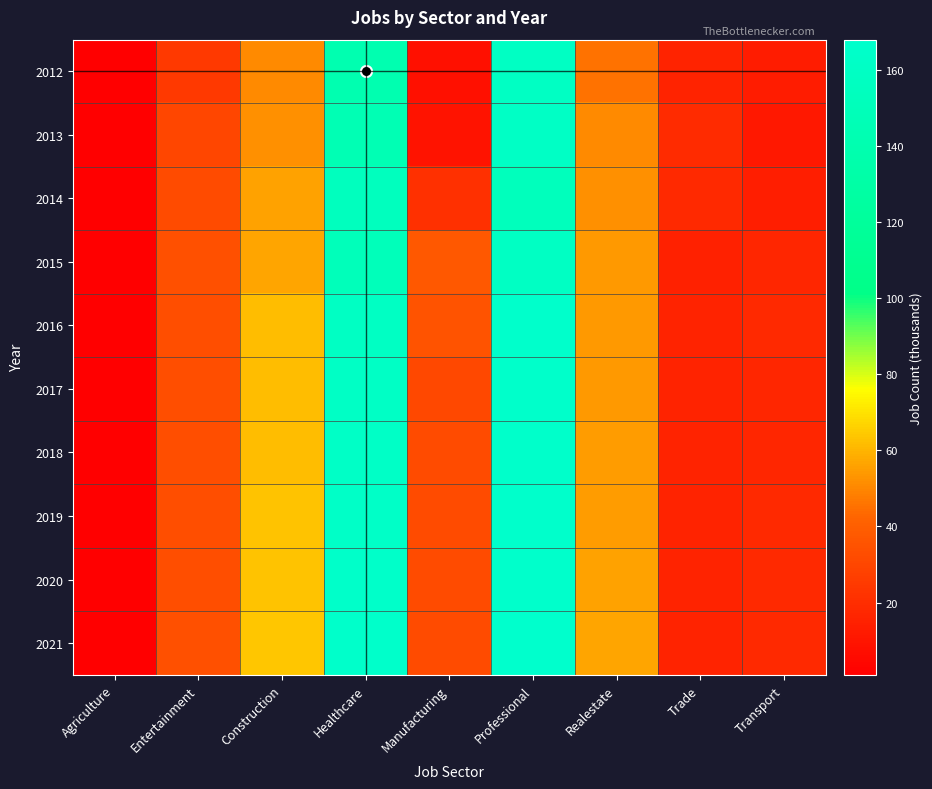

How many distinct data groups are displayed?

10